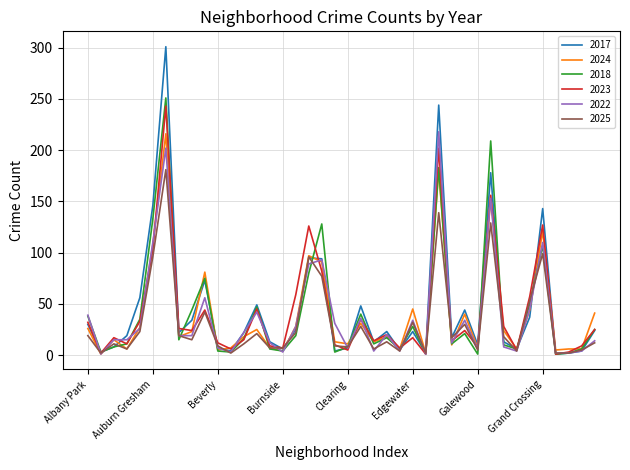

Which series has the largest range (max minus min)?

2017